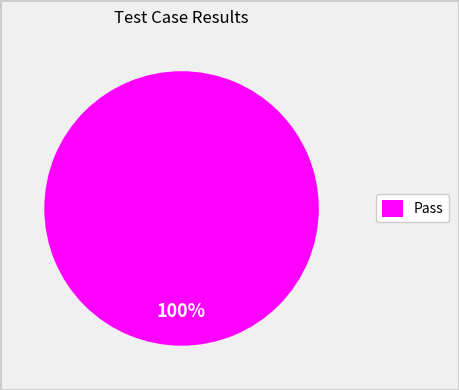

Is it true that Pass is 100% of the pie?

True